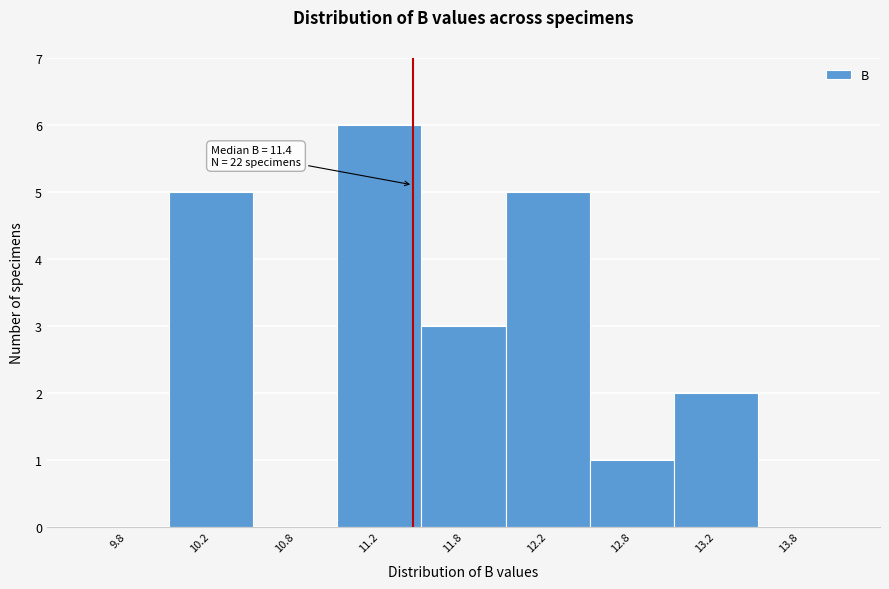

Which category has the highest value across all series?

11.2